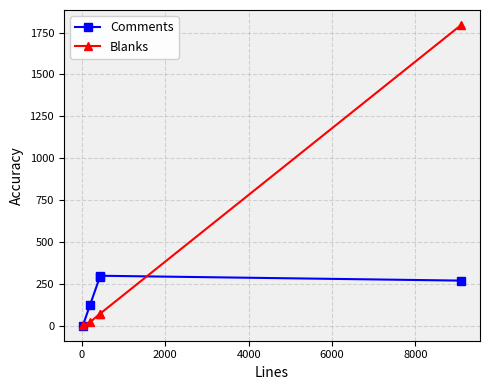

Which series has the largest range (max minus min)?

Blanks